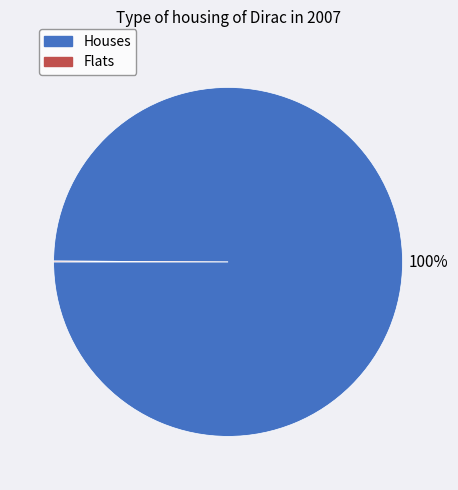

To the nearest percent, what is the difference between the largest and smallest slice percentages?

100%